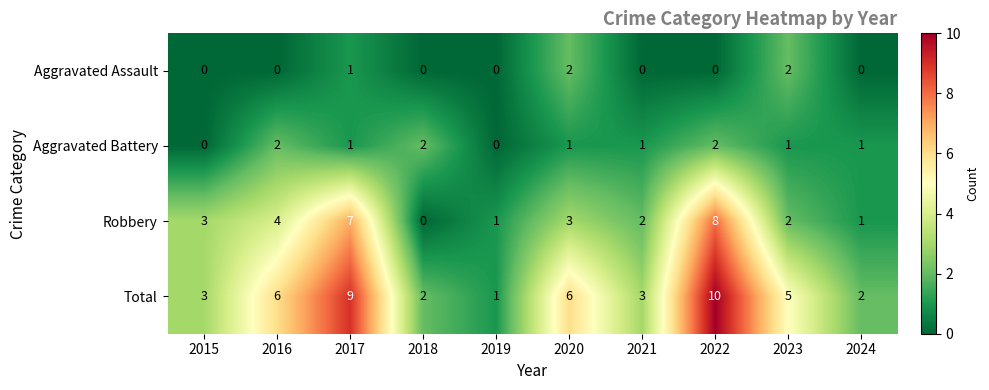

Which series has the widest spread of values?

Total